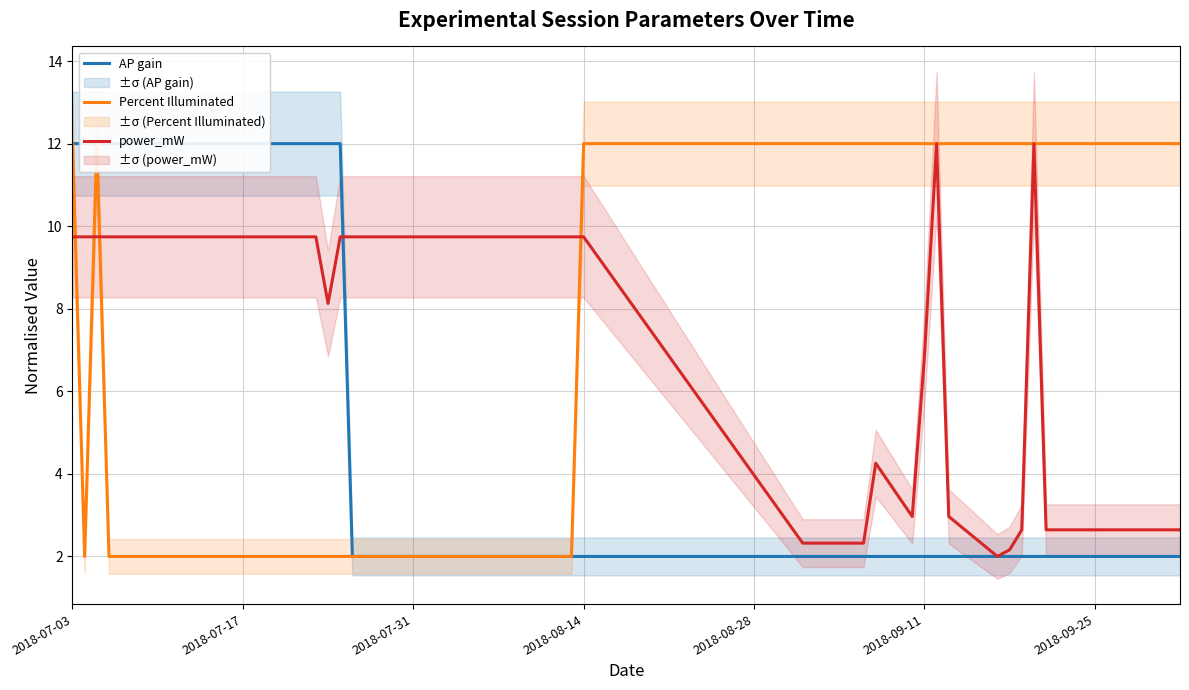

At which label is power_mW closest to 6?

2018-09-11